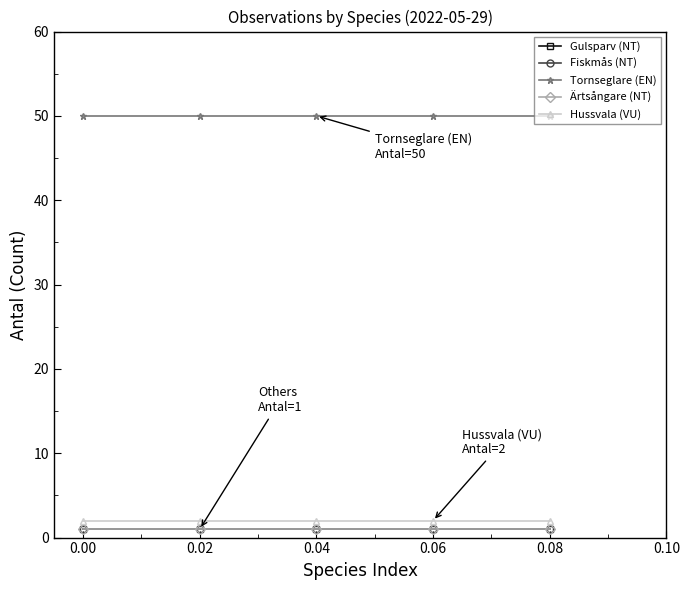

Does the chart have visible grid lines?

No